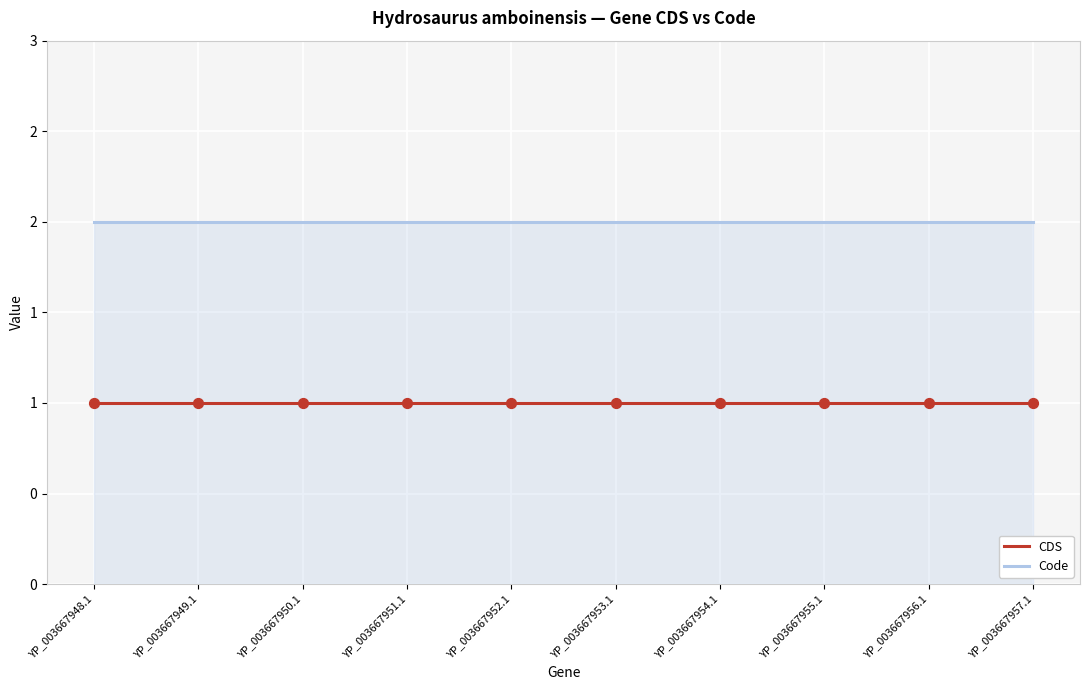

At how many categories does at least one series exceed 1?

10